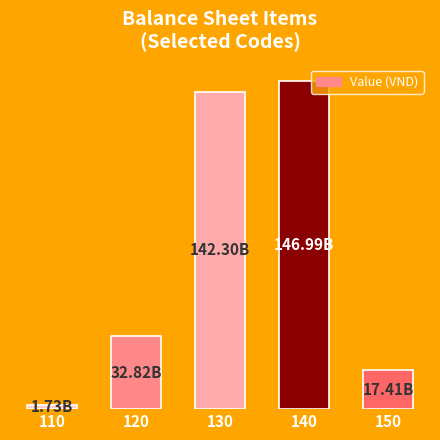

Where is the data nearest to the value 74363682969?

120